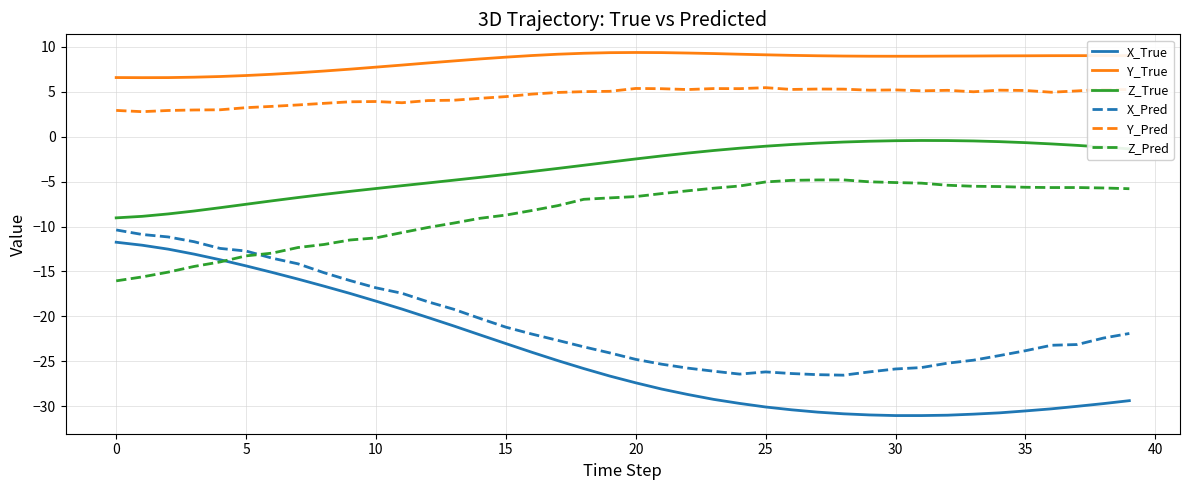

Which series has the largest total across all categories?

Y_True